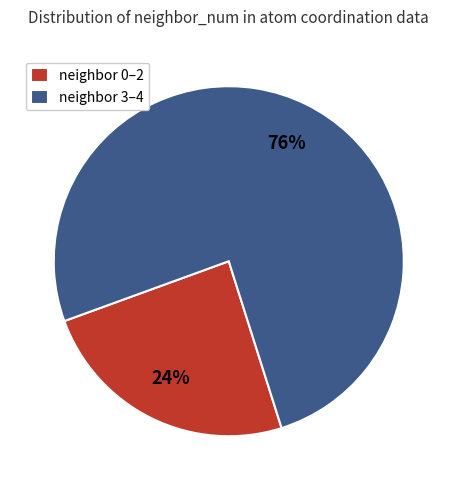

Count the number of slices in the pie.

2